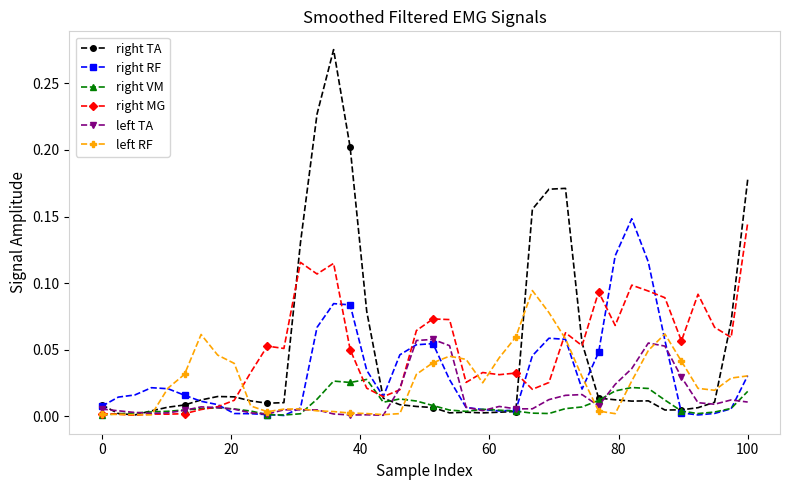

Which series has the widest spread of values?

right TA